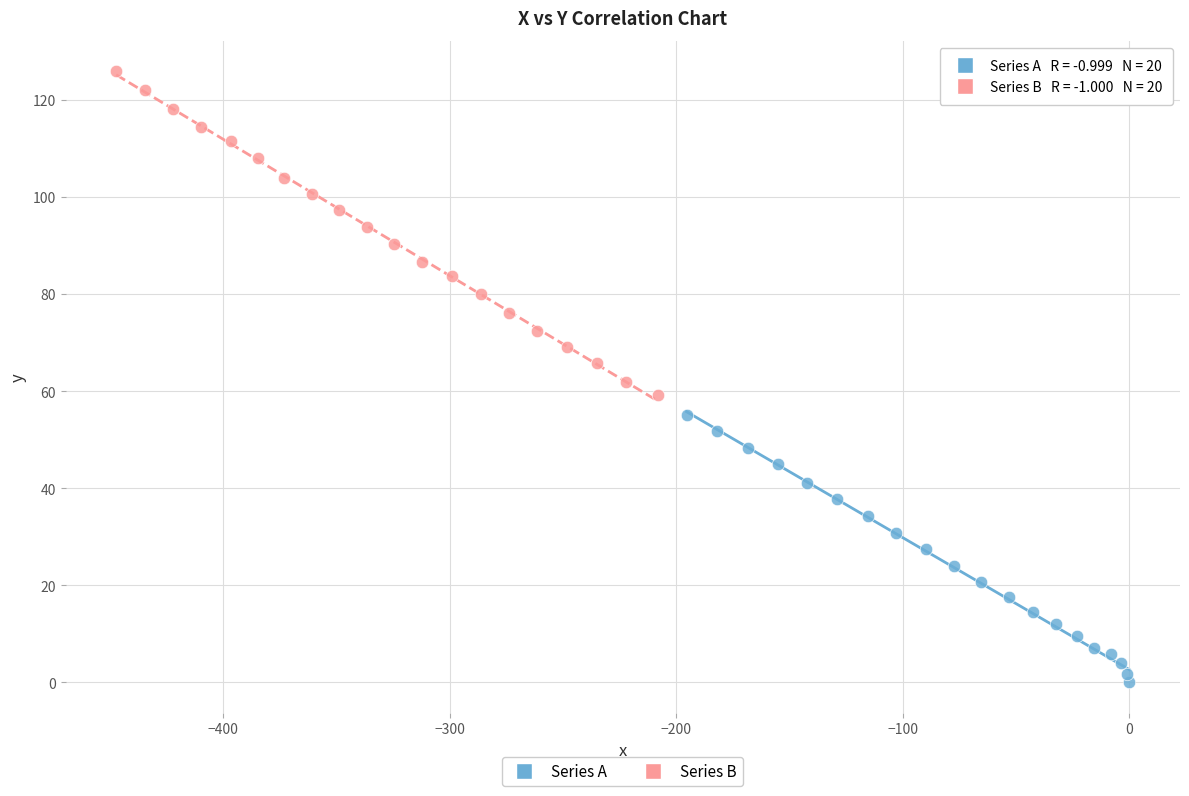

Which series has the largest Y range (max minus min)?

Series B